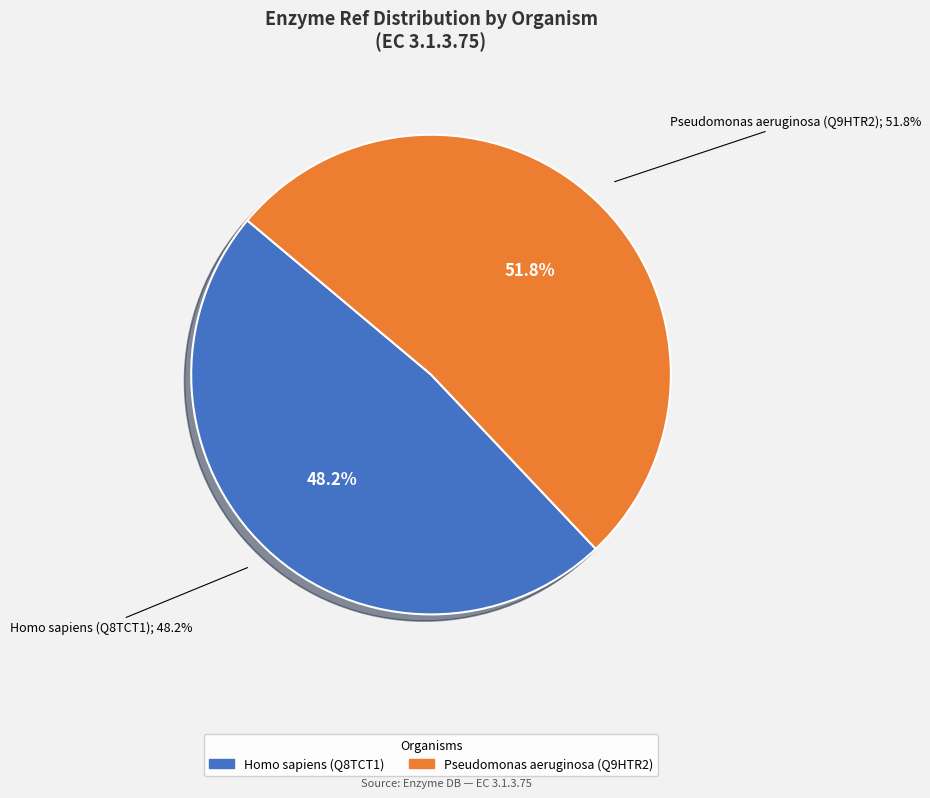

How many segments does this pie chart have?

2